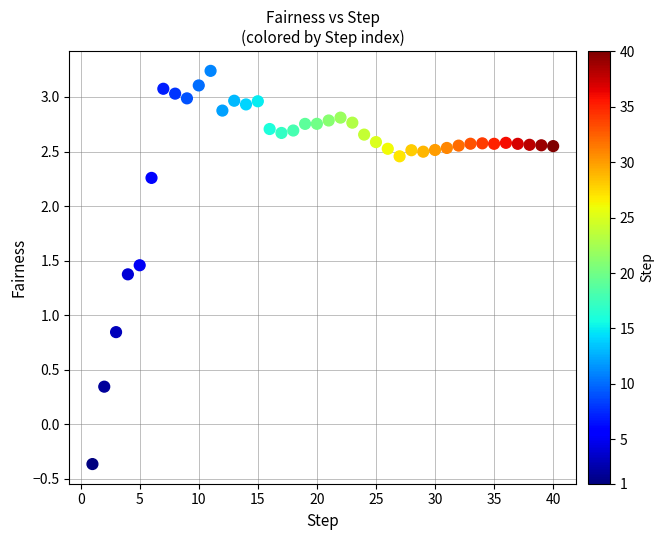

What is the range of X values (max minus min)?

39.0